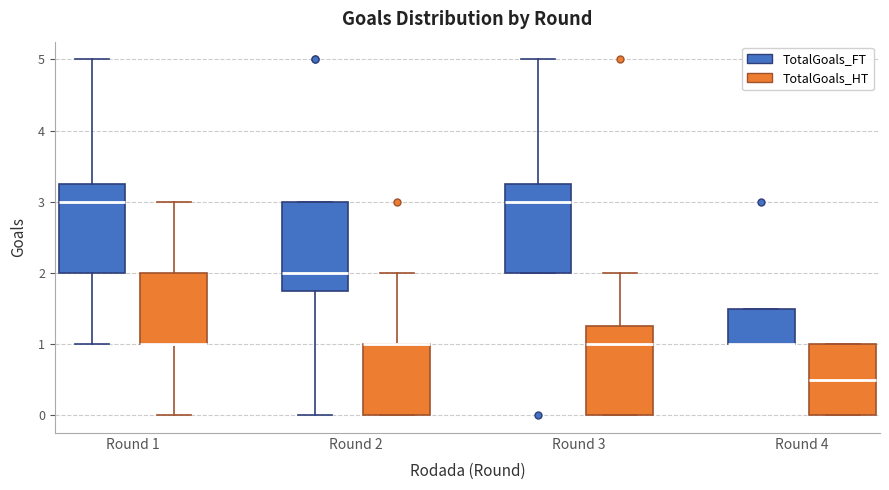

Reading left to right, transcribe this box plot: for each box, give where its median line is, the range the box spans, and where its two whiskers end, as read against the y-axis. The values are not printed on the chart, so give them approximately, as read against the axis.

Round 1 (TotalGoals_FT): median 3.0, box 2.0 to 3.3, whiskers 1.0 to 5.0
Round 1 (TotalGoals_HT): median 1.0 (drawn on the box's lower edge), box 1.0 to 2.0, whiskers 0.0 to 3.0
Round 2 (TotalGoals_FT): median 2.0, box 1.8 to 3.0, whiskers 0.0 to 3.0
Round 2 (TotalGoals_HT): median 1.0 (drawn on the box's upper edge), box 0.0 to 1.0, whiskers 0.0 to 2.0
Round 3 (TotalGoals_FT): median 3.0, box 2.0 to 3.3, whiskers 2.0 to 5.0
Round 3 (TotalGoals_HT): median 1.0, box 0.0 to 1.3, whiskers 0.0 to 2.0
Round 4 (TotalGoals_FT): median 1.0 (drawn on the box's lower edge), box 1.0 to 1.5, whiskers 1.0 to 1.5
Round 4 (TotalGoals_HT): median 0.5, box 0.0 to 1.0, whiskers 0.0 to 1.0